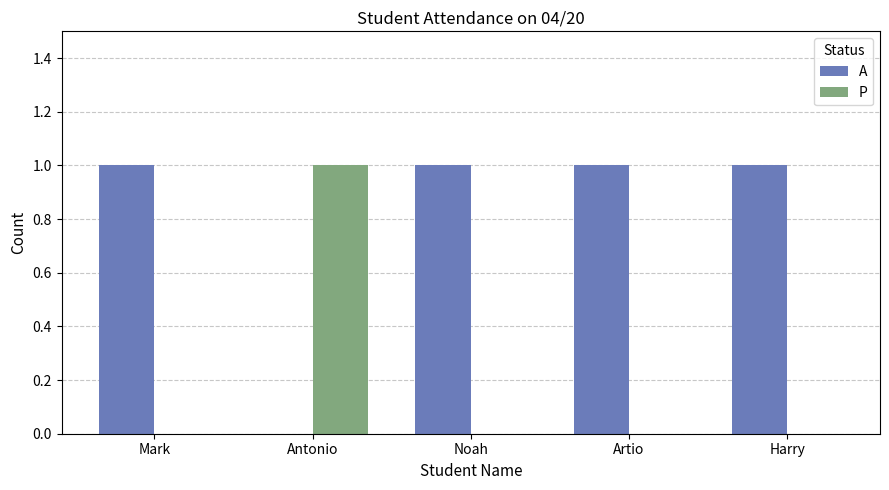

Which category has the highest value in the P series?

Antonio